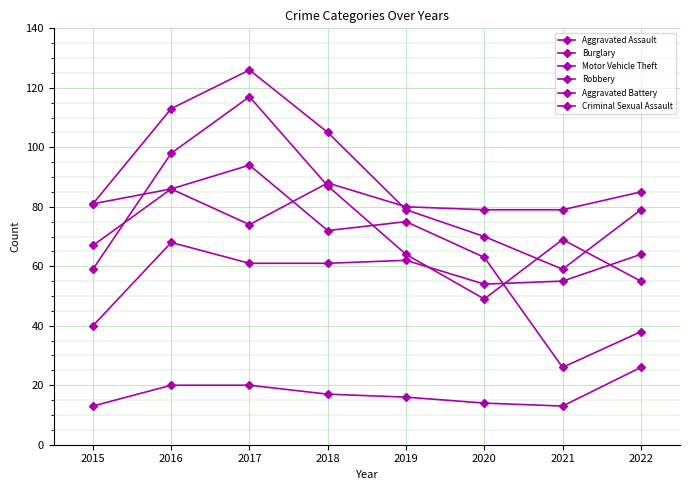

Is this an area chart (filled region under the line)?

No